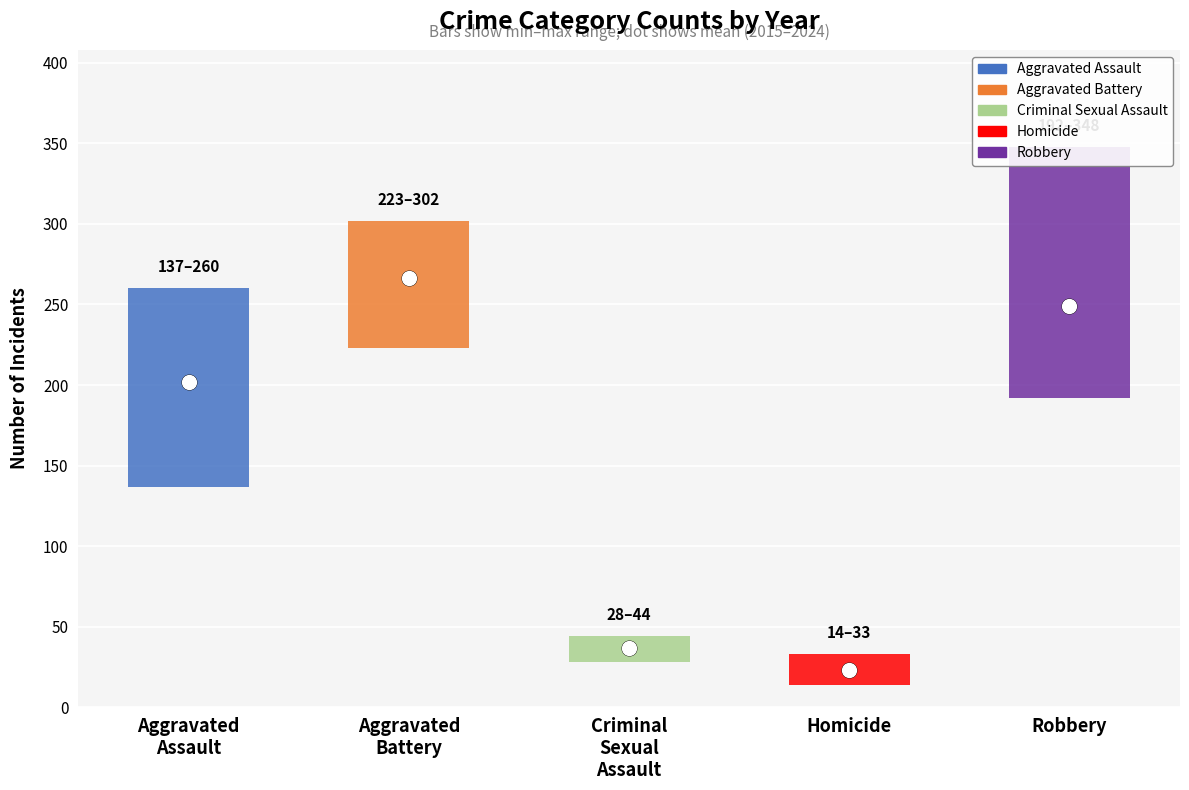

What is the difference between the maximum and minimum values in the Aggravated Battery series?

79